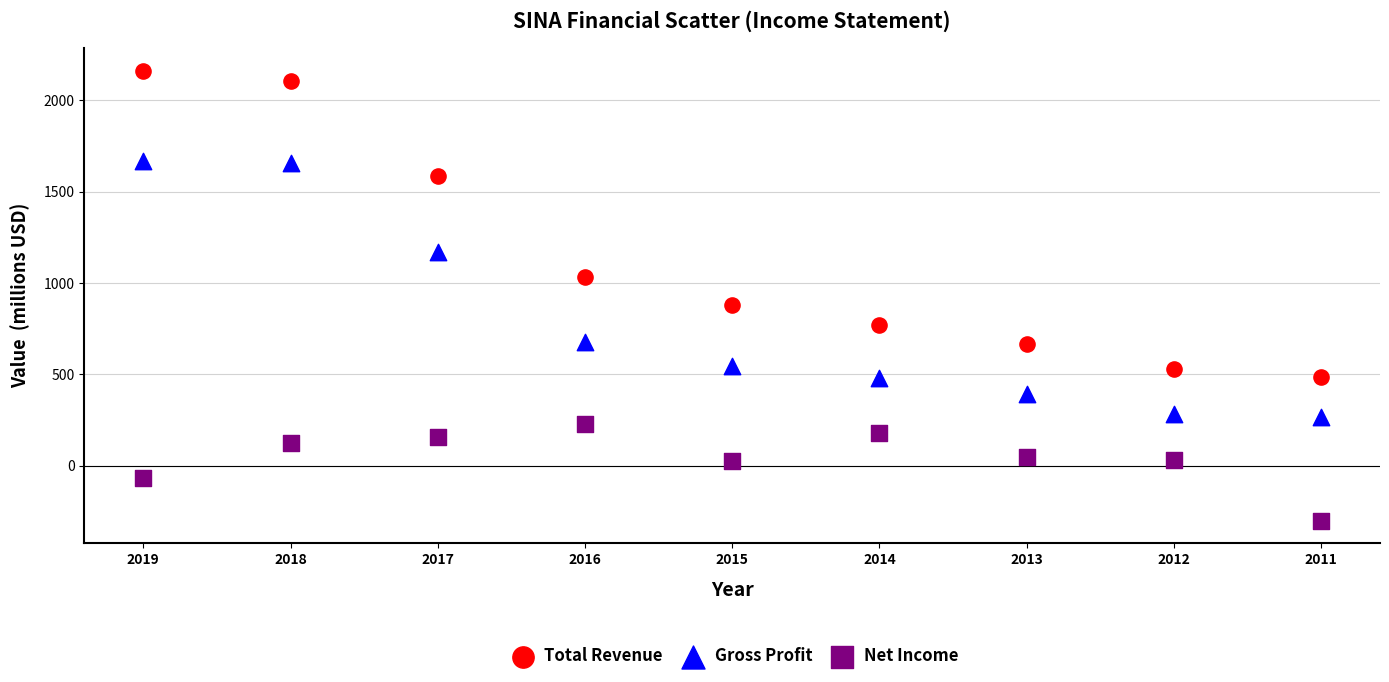

Which series has the largest Y range (max minus min)?

Total Revenue